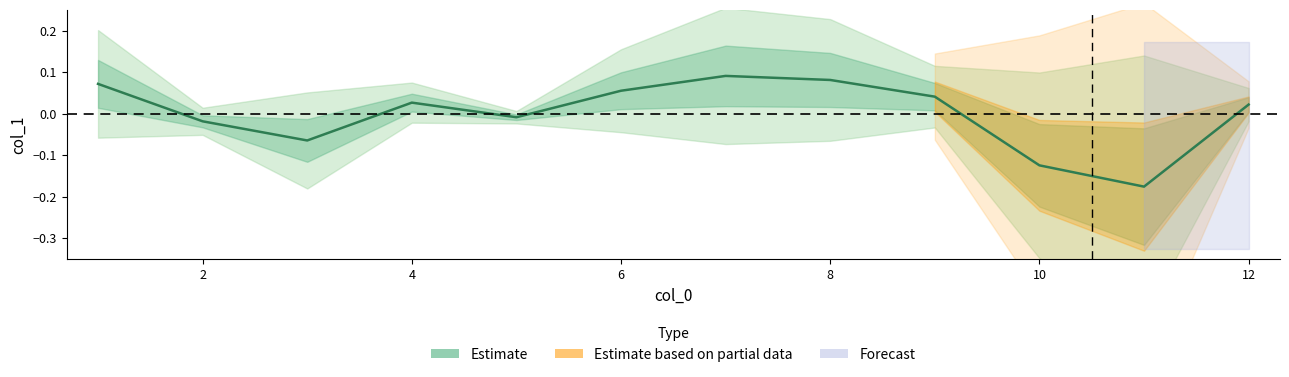

Reading right to left, transcribe all the data shown in this chart.

0.0	-0.2	-0.1	0.0	0.1	0.1	0.1	-0.0	0.0	-0.1	-0.0	0.1